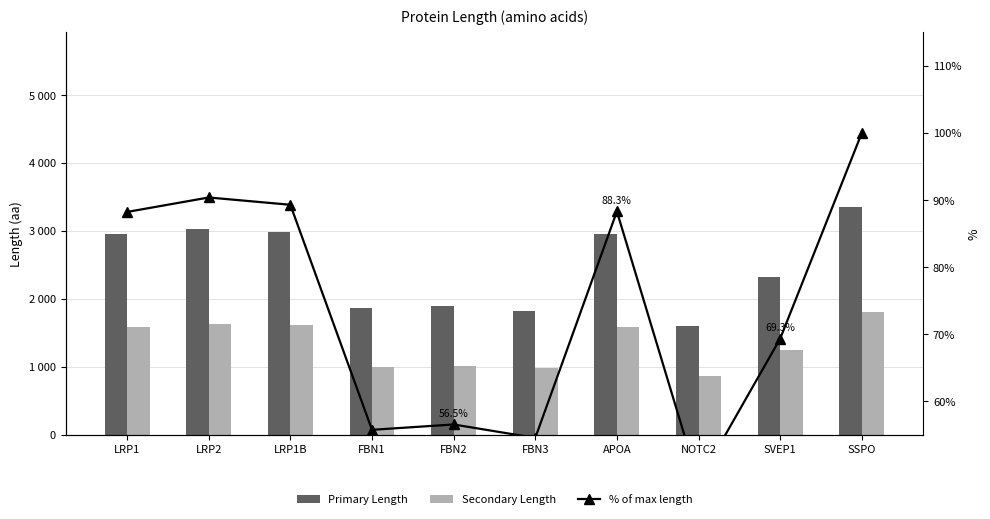

At which category does the chart reach its minimum across all series?

NOTC2